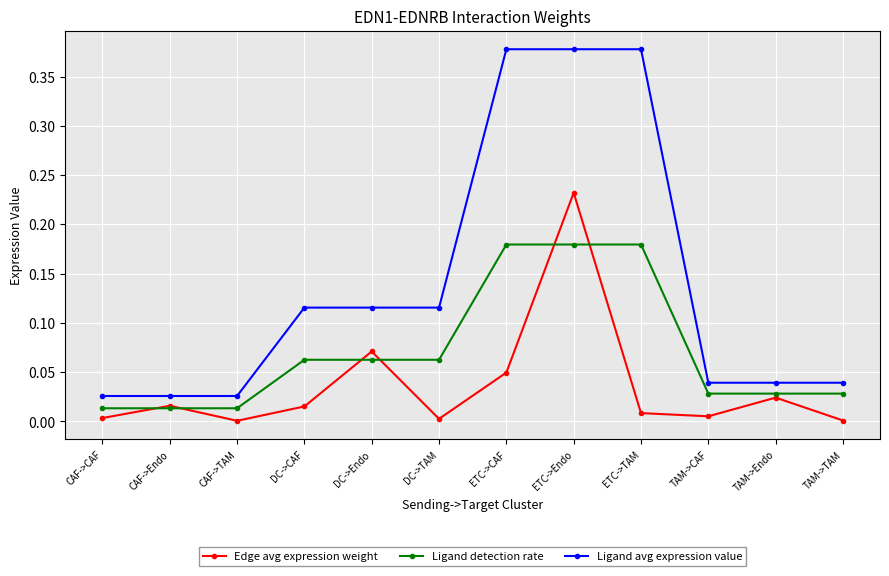

True or false: Ligand avg expression value and Edge avg expression weight intersect in this chart.

False